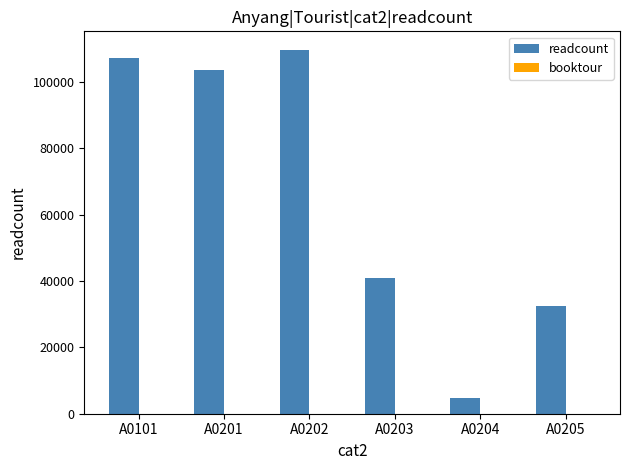

What is the change in value from A0204 to A0205?

+27674